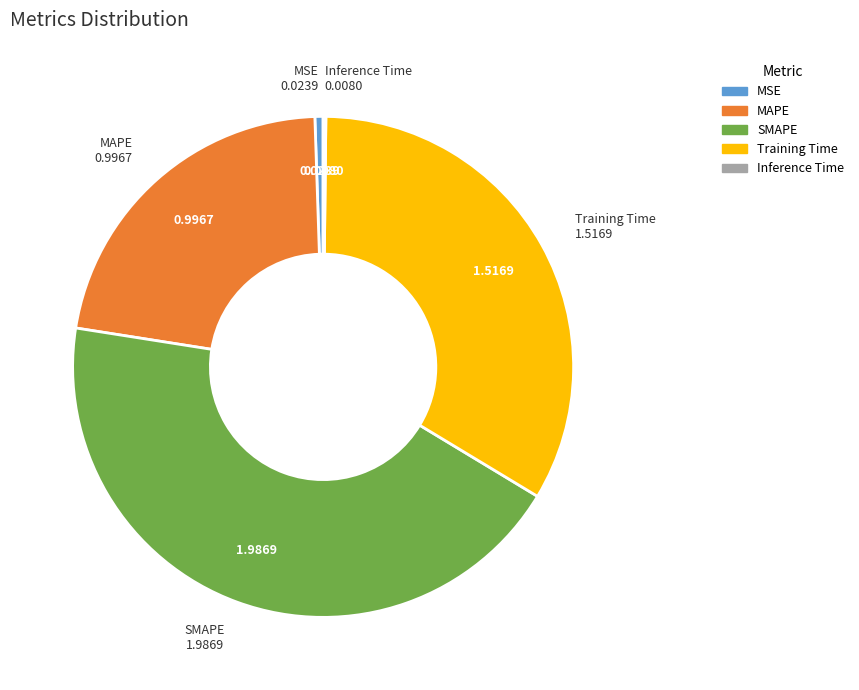

Is it true that MSE is 11% of the pie?

False